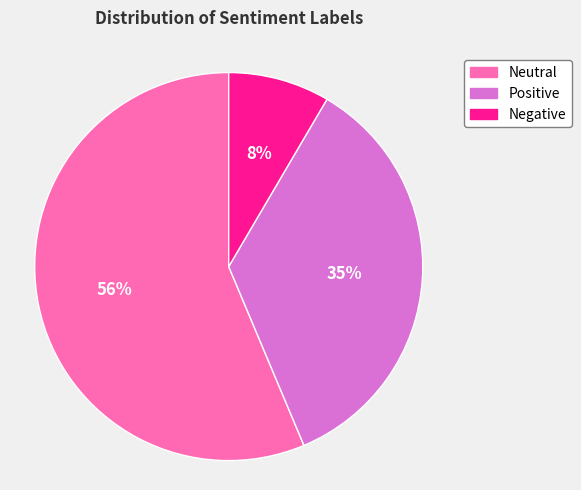

Is there a majority slice in this chart?

Yes